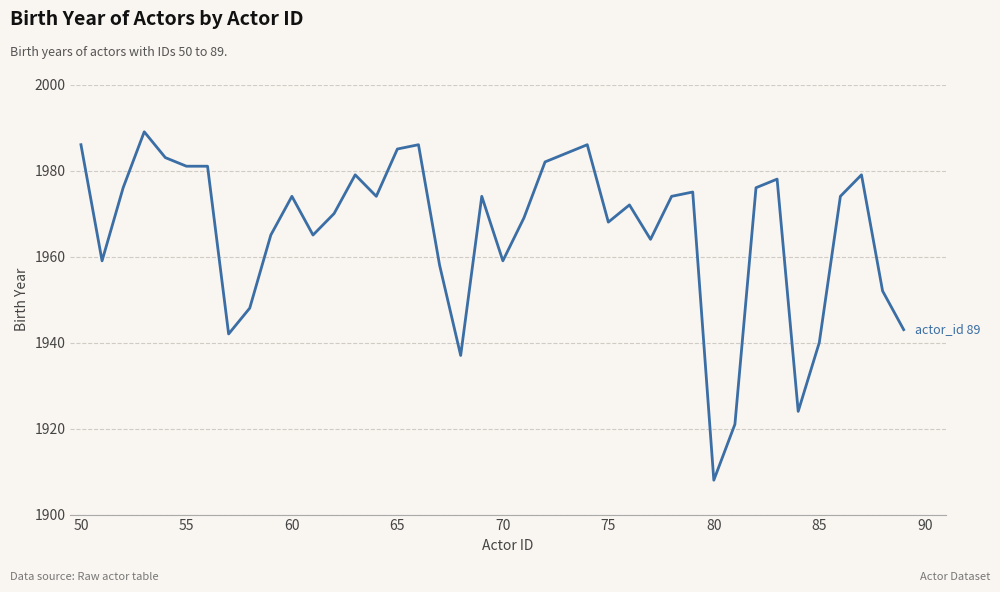

Is this an area chart (filled region under the line)?

No